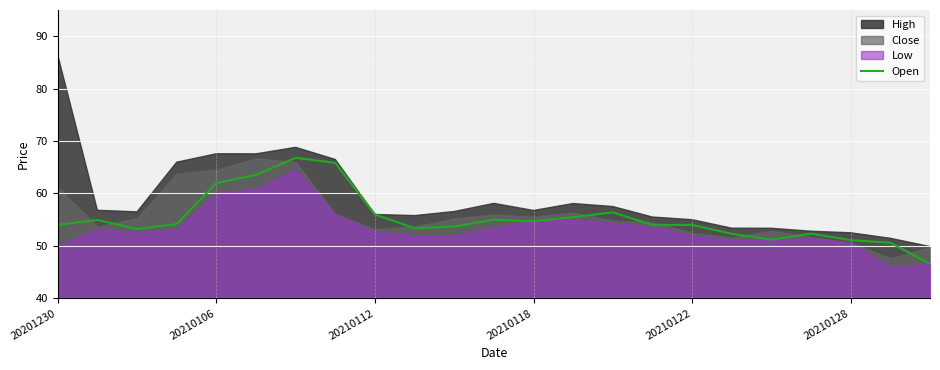

True or false: Open has a value of 54.0 at 20201230.

True